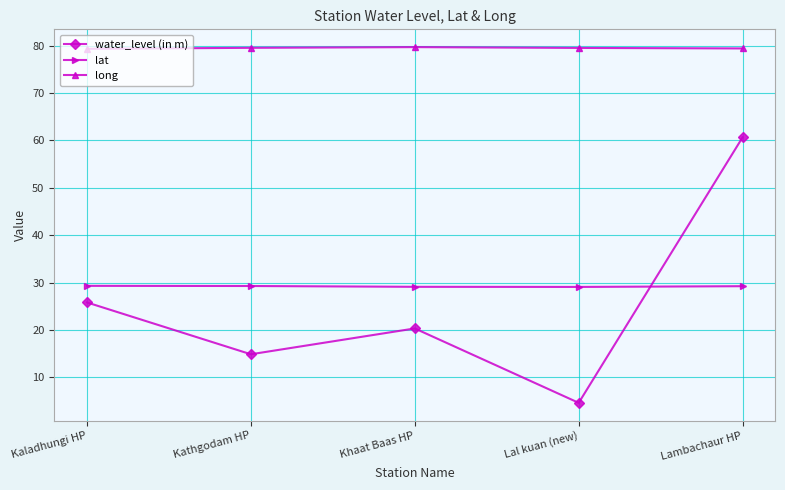

Is the value of long at Kaladhungi HP greater than the value of lat at Lal kuan (new)?

Yes